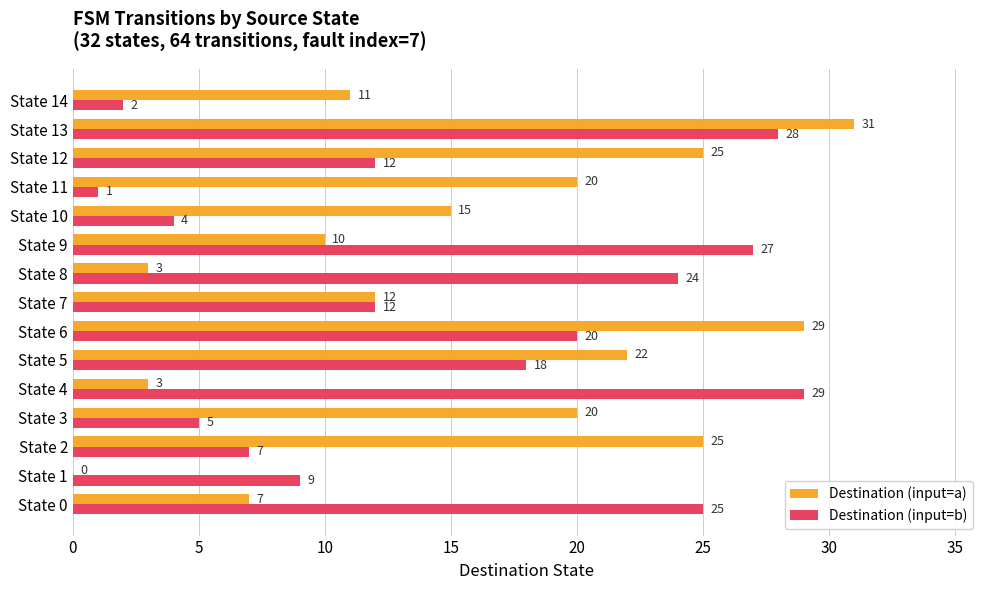

The Destination (input=a) series shows 2 at State 14. True or false?

False